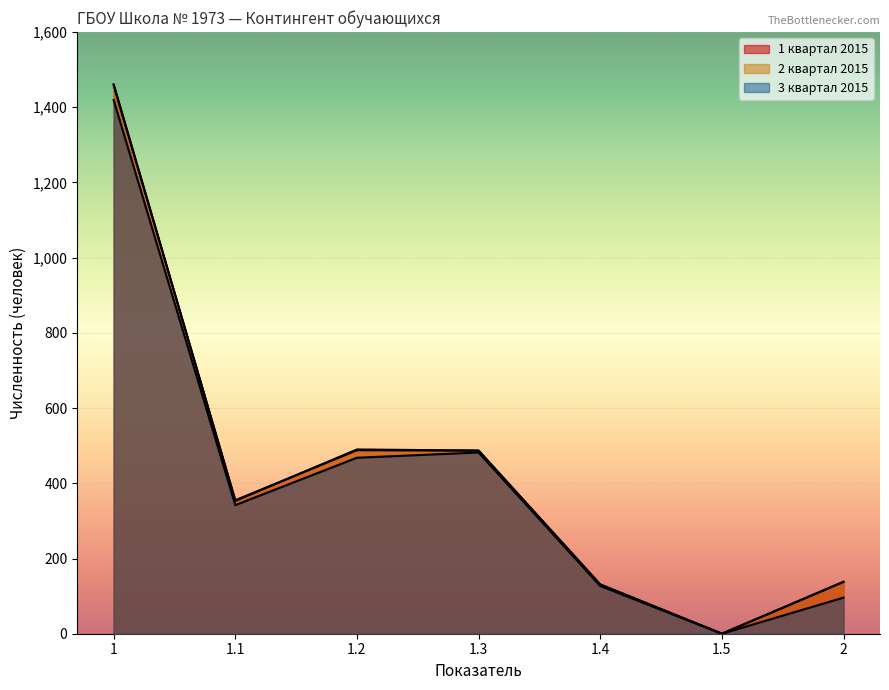

Is the value of 2 квартал 2015 at 1.1 greater than the value of 3 квартал 2015 at 1.5?

Yes